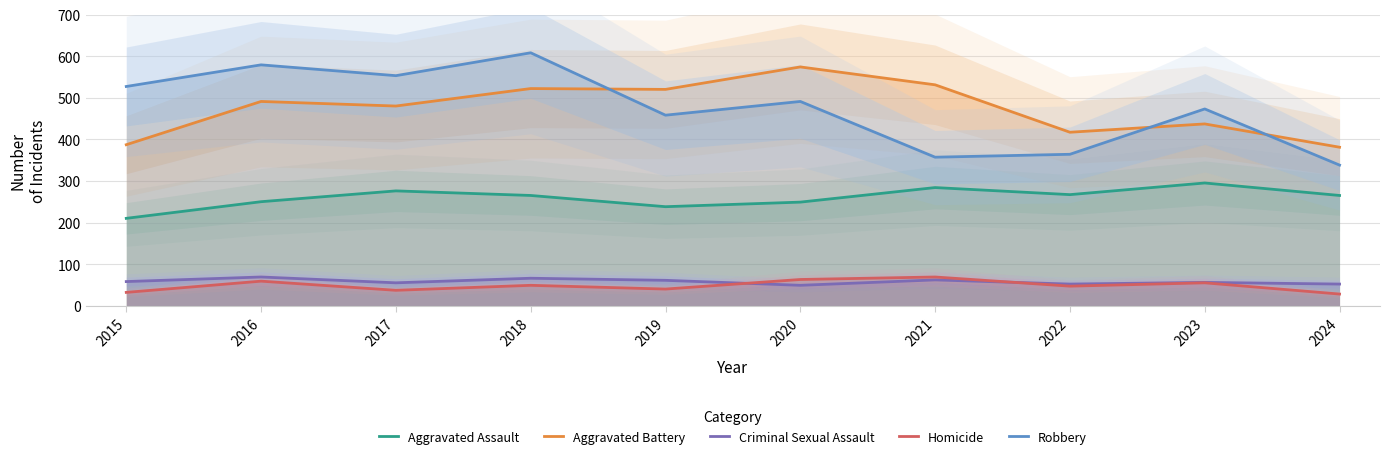

What are all the series names shown in the legend?

Aggravated Assault, Aggravated Battery, Criminal Sexual Assault, Homicide, Robbery